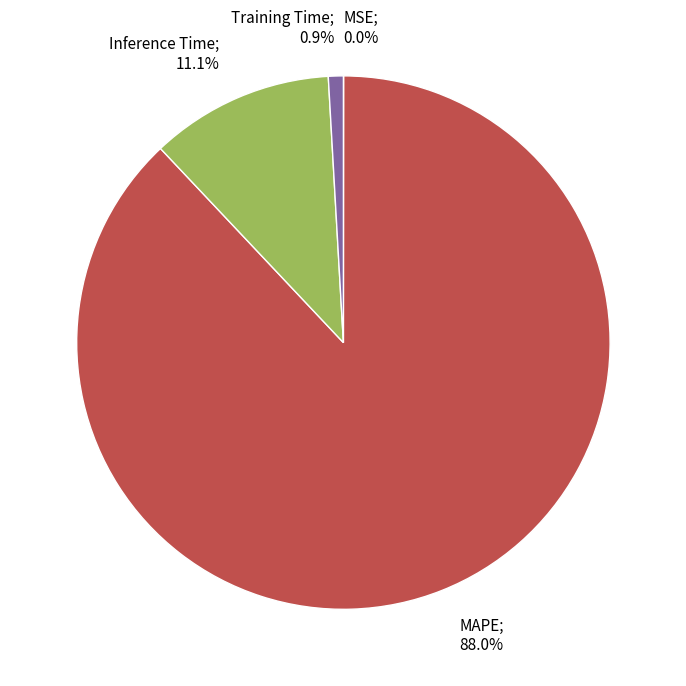

How much of the chart is everything except Training Time; 0.9%?

99.1%